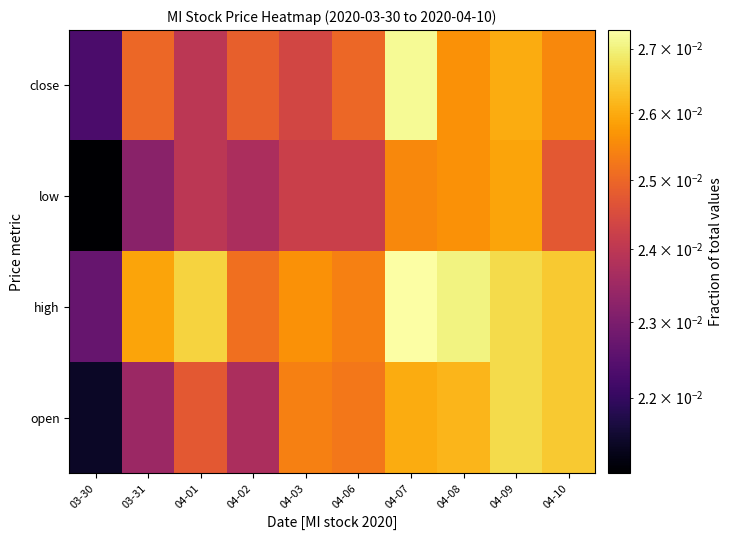

Which has a higher value, 04-06 or 04-07?

04-07